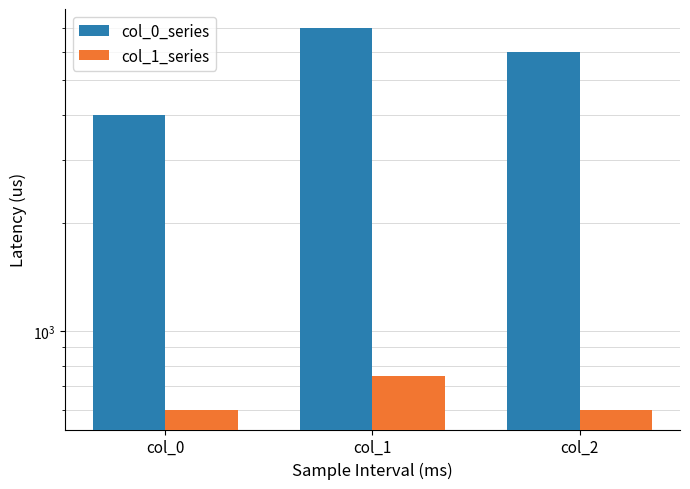

True or false: col_1_series has a value of 1026 at col_1.

False